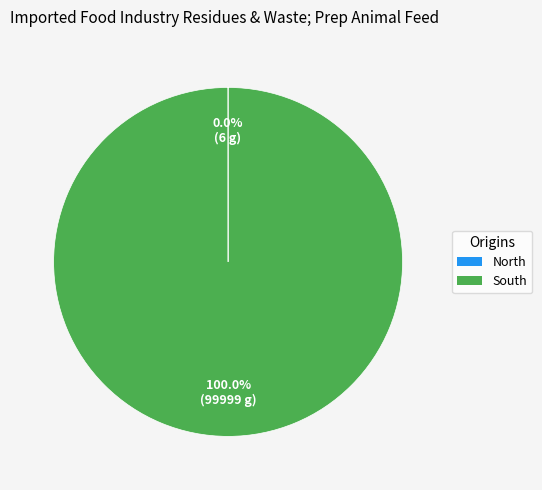

The South slice represents 100% of the pie. True or false?

True